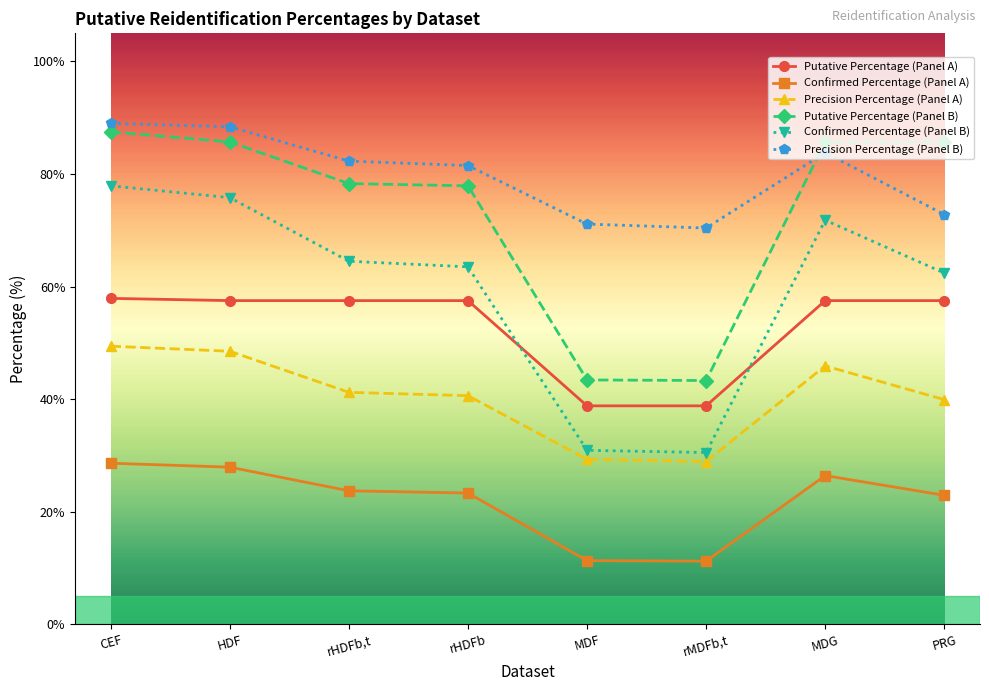

Does the chart display data point markers on the line(s)?

Yes